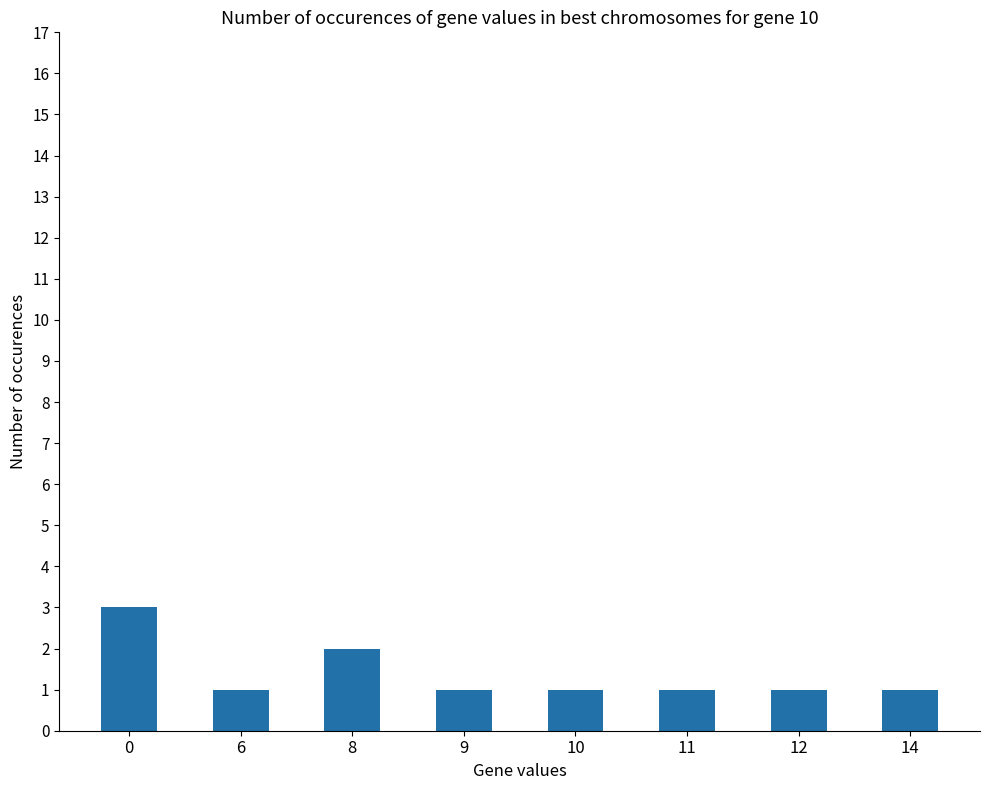

What is the smallest value displayed?

1